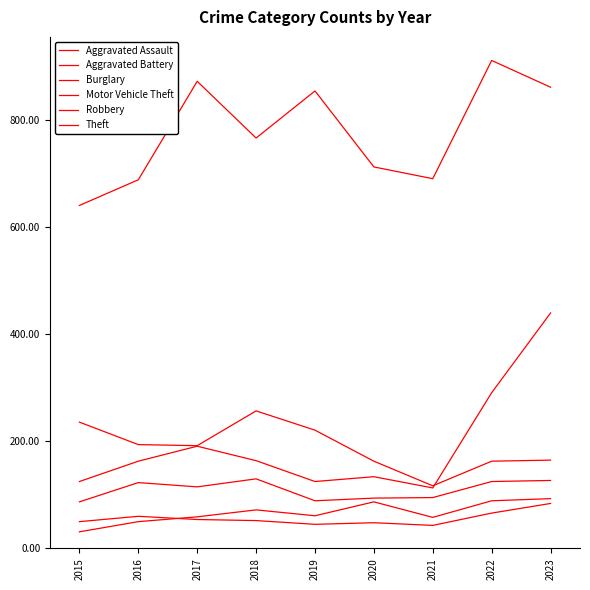

Does the chart display data point markers on the line(s)?

No